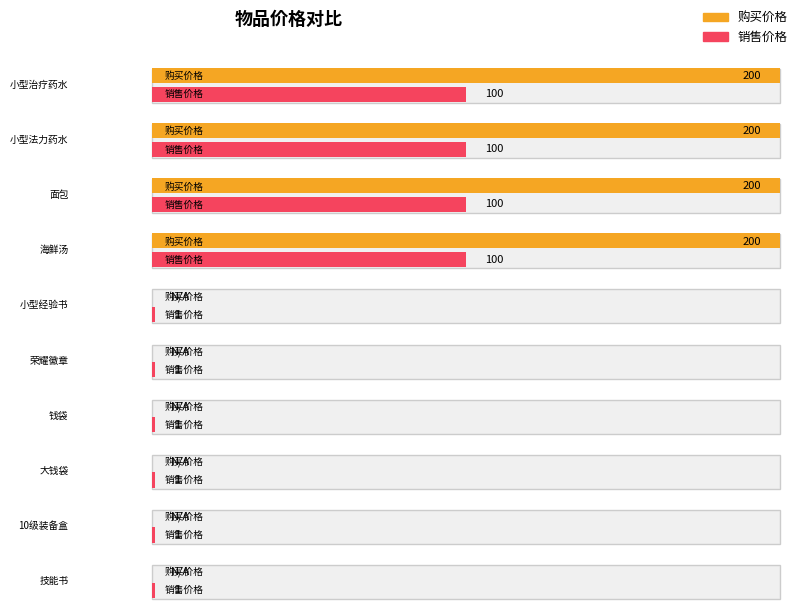

Is the value of 销售价格 at 技能书 greater than the value of 购买价格 at 大钱袋?

Yes